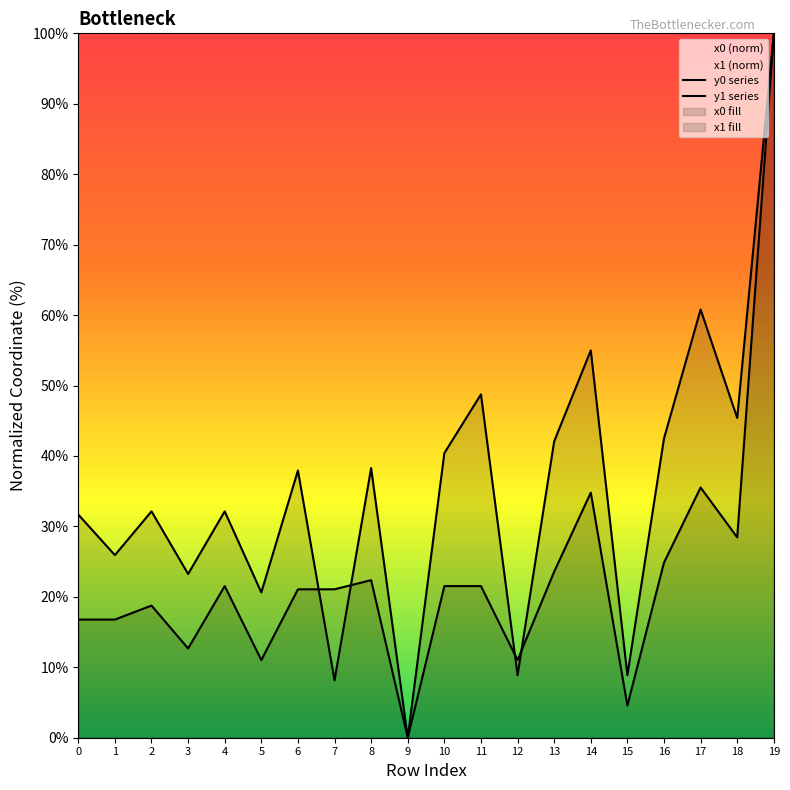

Where is the first local minimum for y1?

1